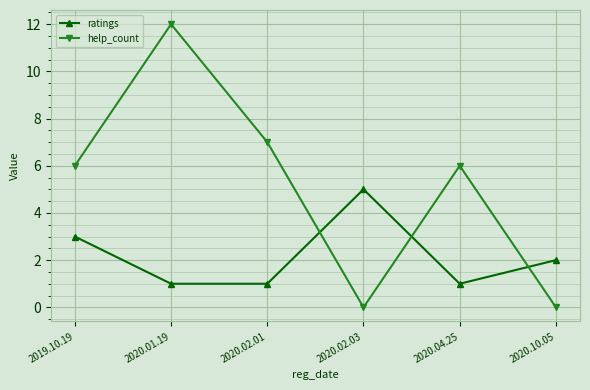

The value of ratings at 2020.04.25 is 1. True or false?

True